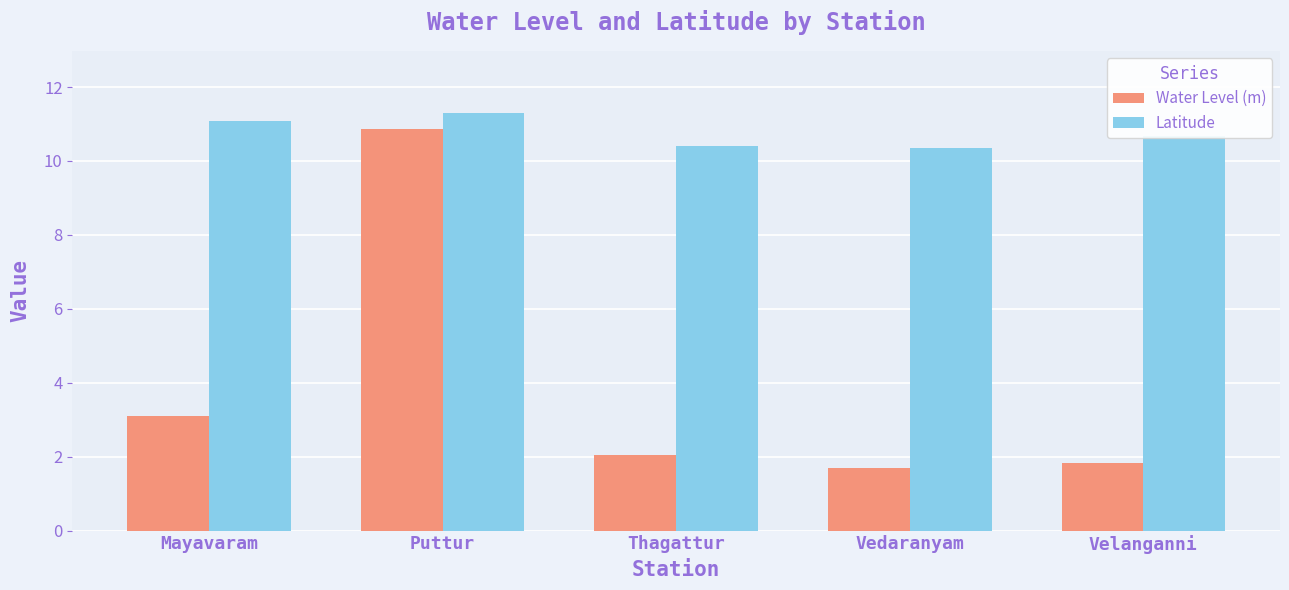

True or false: Latitude has a value of 3.3 at Velanganni.

False